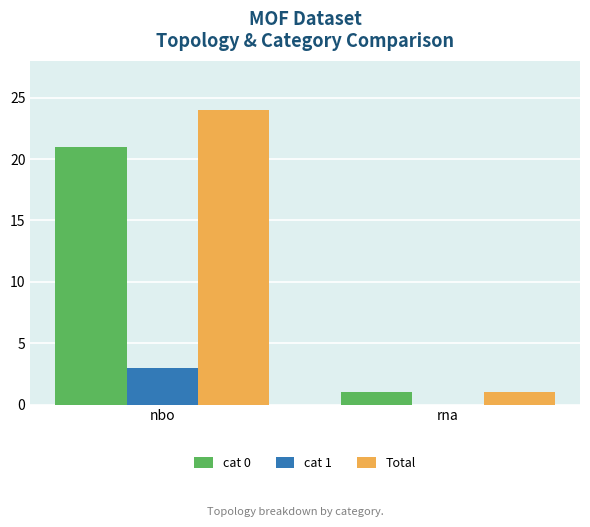

What is the sum of all Total values?

25